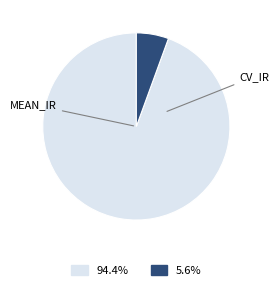

Is there a majority slice in this chart?

Yes